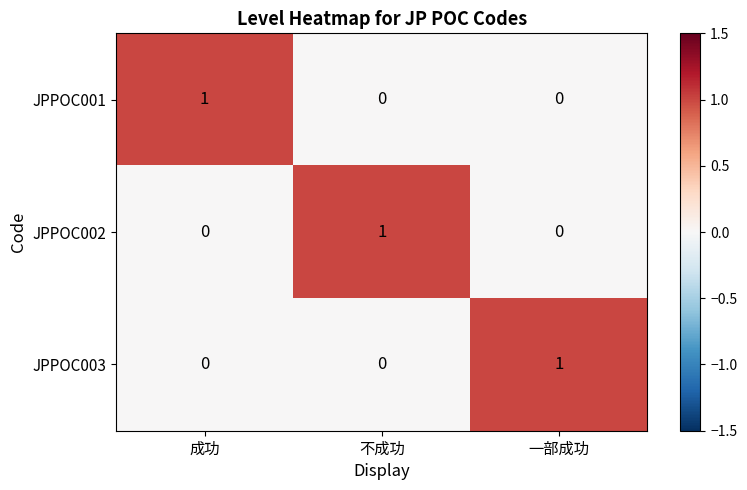

The JPPOC001 series shows -1 at 不成功. True or false?

False